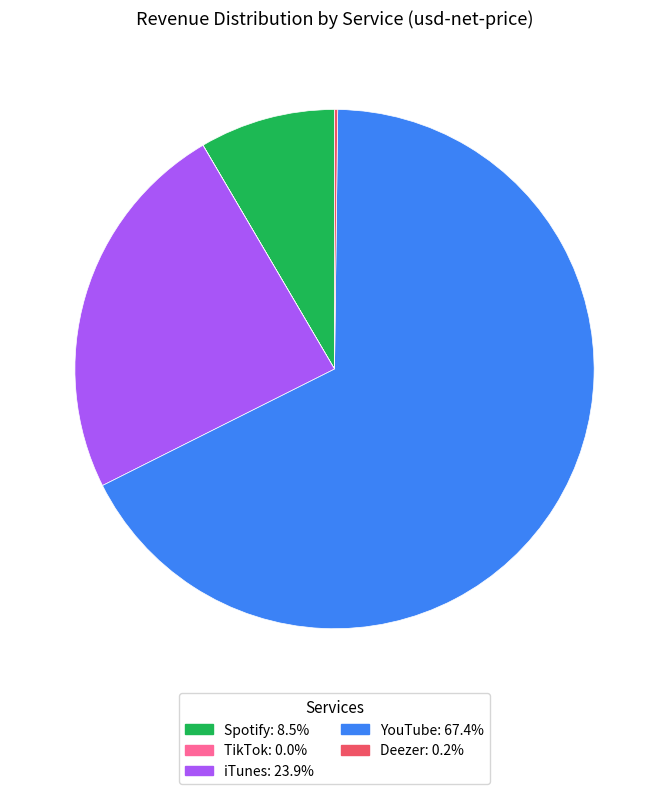

Is there a majority slice in this chart?

Yes